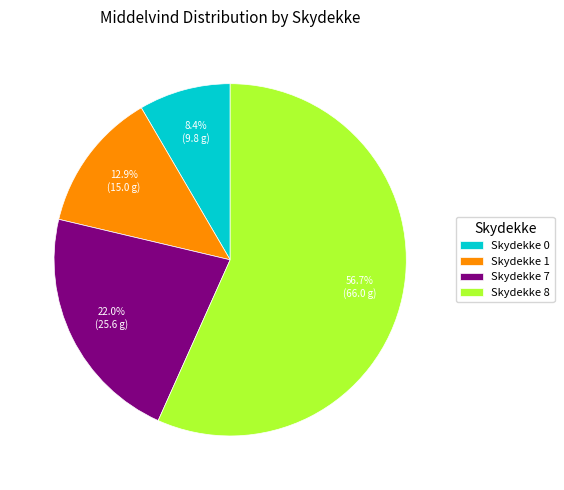

Which slice is the smallest?

Skydekke 0